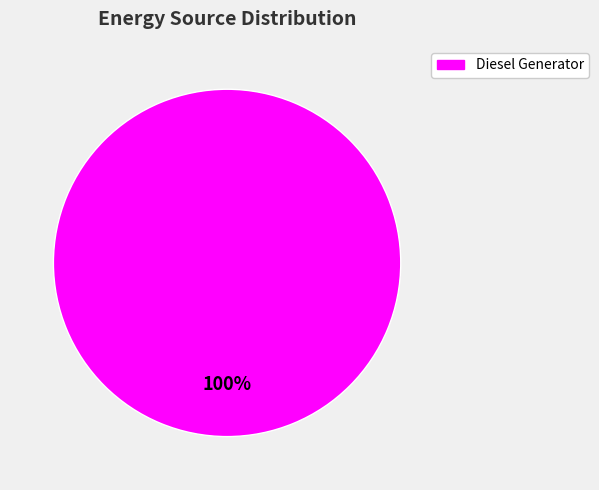

Does any single category account for the majority?

Yes